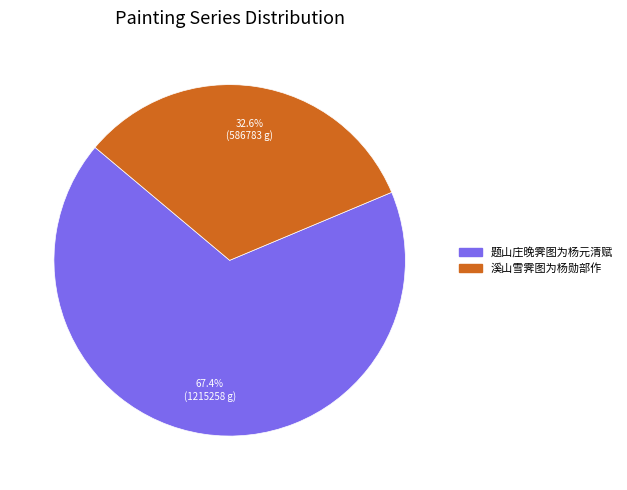

To the nearest percent, what is the difference between the 溪山雪霁图为杨勋部作 and 题山庄晚霁图为杨元清赋 slice percentages?

35%